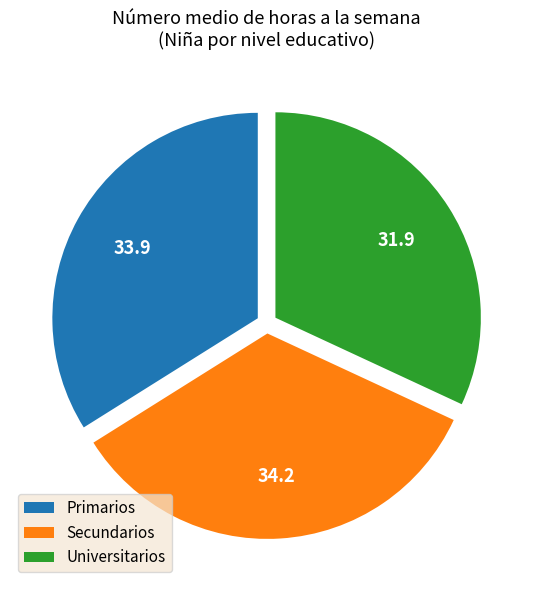

Is there any slice that represents more than half of the pie?

No